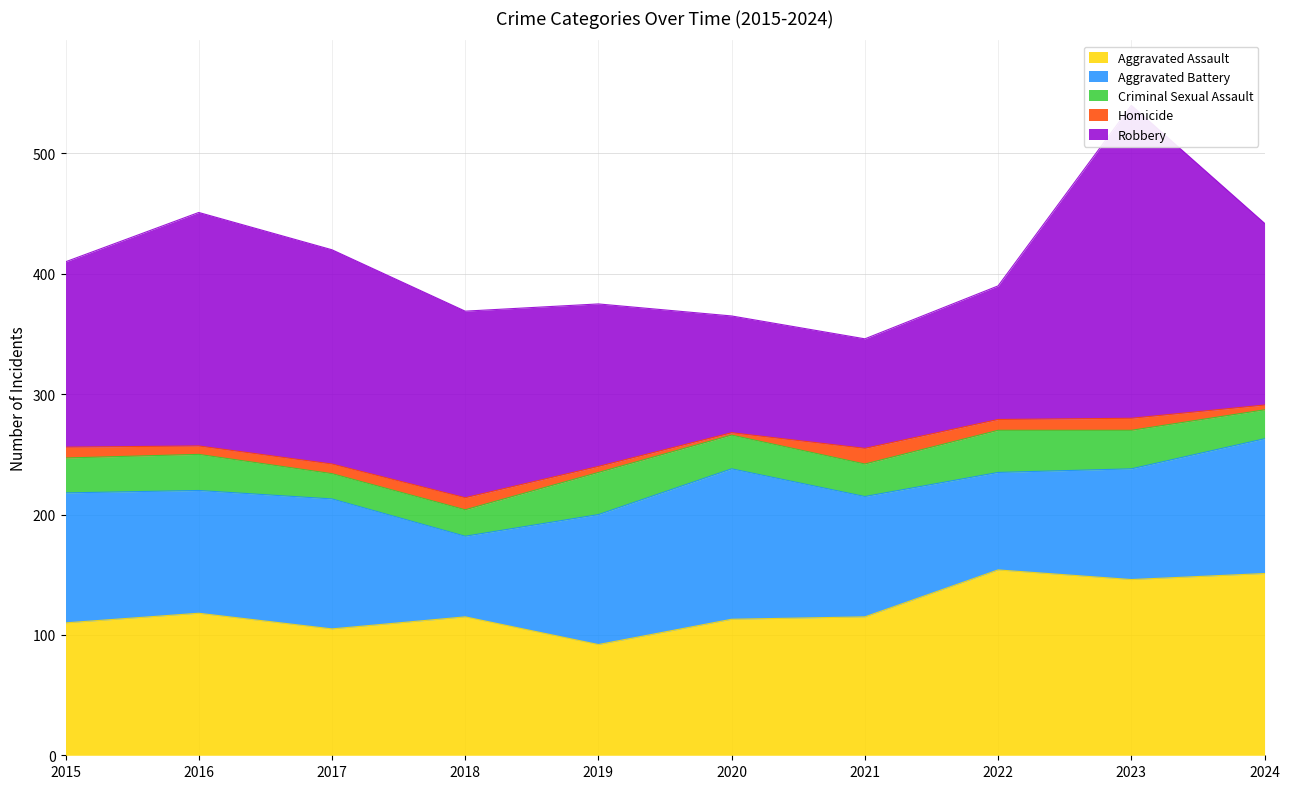

Which series has the largest range (max minus min)?

Robbery